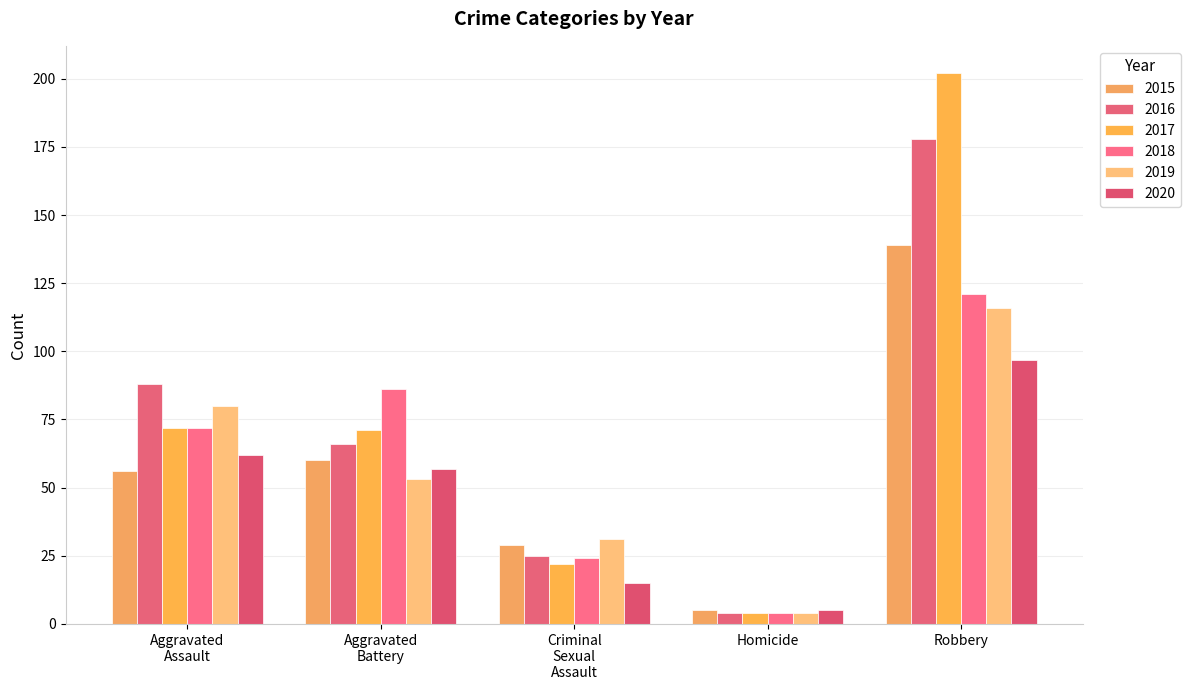

Reading left to right, transcribe all the data shown in this chart.

2015: Aggravated
Assault=56	Aggravated
Battery=60	Criminal
Sexual
Assault=29	Homicide=5	Robbery=139
2016: Aggravated
Assault=88	Aggravated
Battery=66	Criminal
Sexual
Assault=25	Homicide=4	Robbery=178
2017: Aggravated
Assault=72	Aggravated
Battery=71	Criminal
Sexual
Assault=22	Homicide=4	Robbery=202
2018: Aggravated
Assault=72	Aggravated
Battery=86	Criminal
Sexual
Assault=24	Homicide=4	Robbery=121
2019: Aggravated
Assault=80	Aggravated
Battery=53	Criminal
Sexual
Assault=31	Homicide=4	Robbery=116
2020: Aggravated
Assault=62	Aggravated
Battery=57	Criminal
Sexual
Assault=15	Homicide=5	Robbery=97